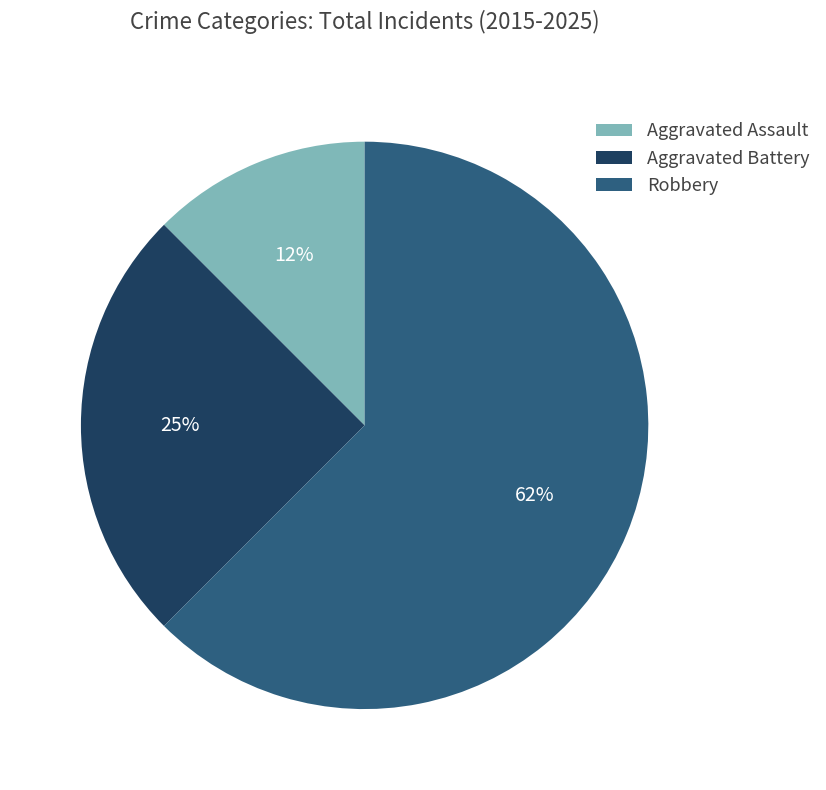

Does Robbery represent more than half of the total?

Yes